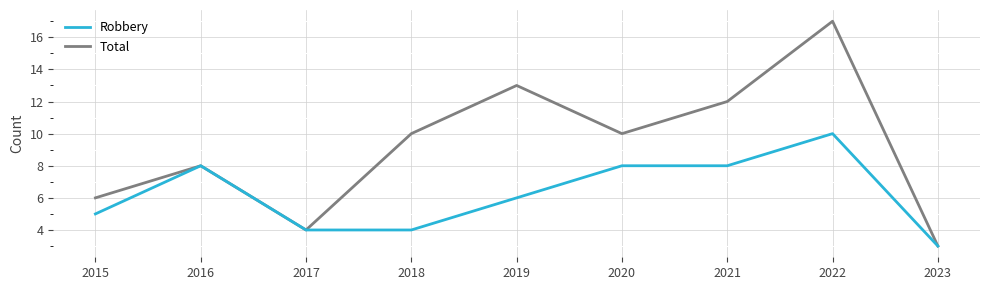

Which category has the lowest value in the Total series?

2023